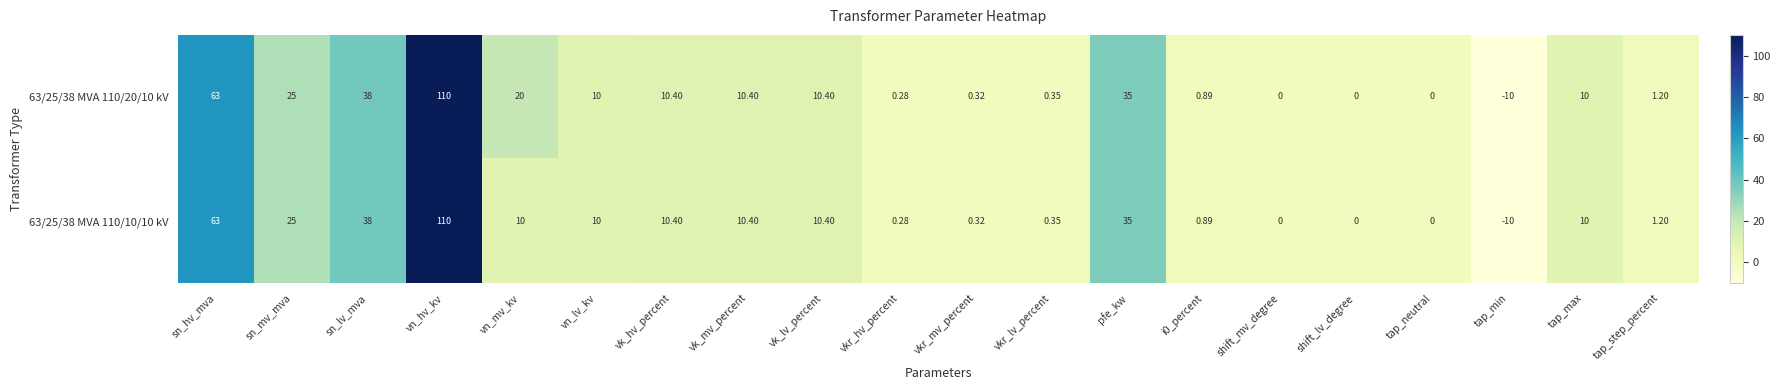

At which label is 63/25/38 MVA 110/10/10 kV closest to 50?

sn_lv_mva